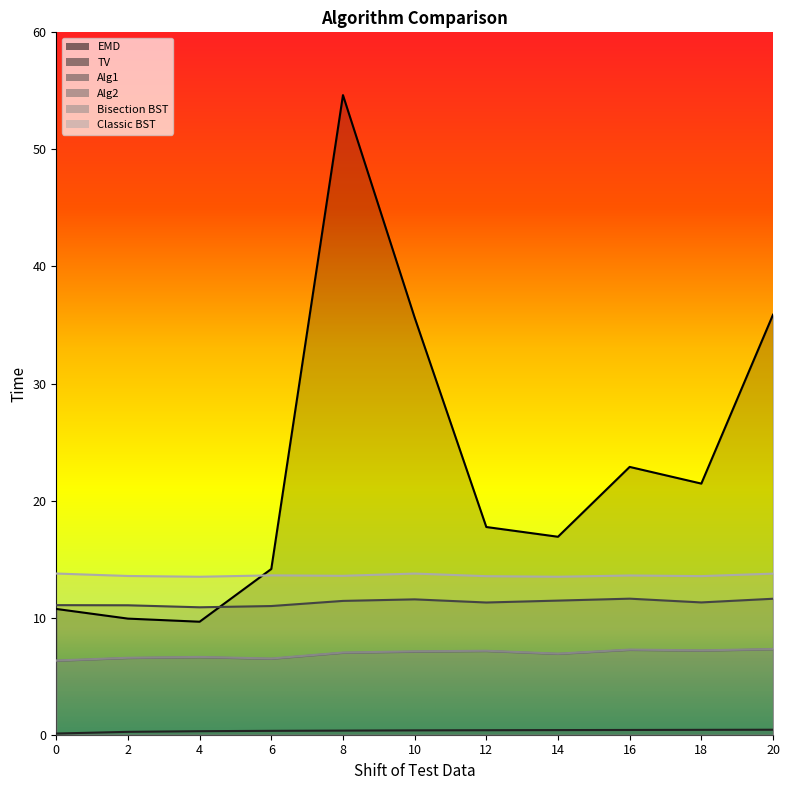

Rank the series by their maximum value, from highest to lowest.

EMD, Classic BST, Alg1, Bisection BST, Alg2, TV